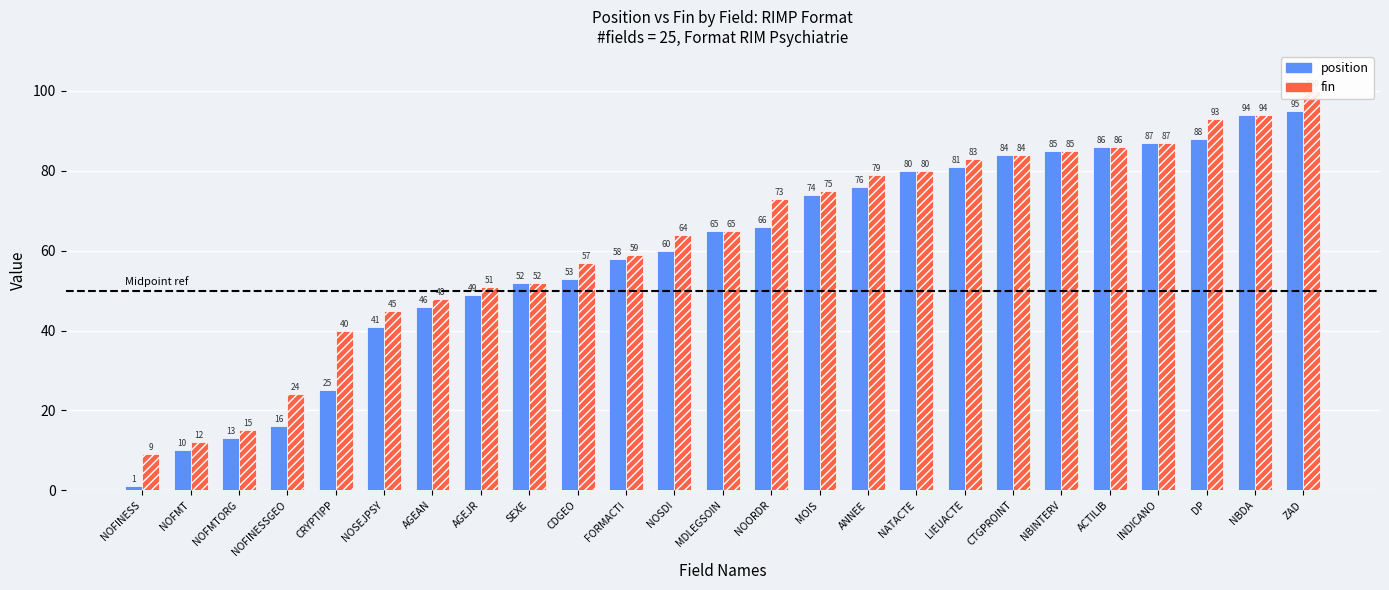

Which series has the widest spread of values?

position